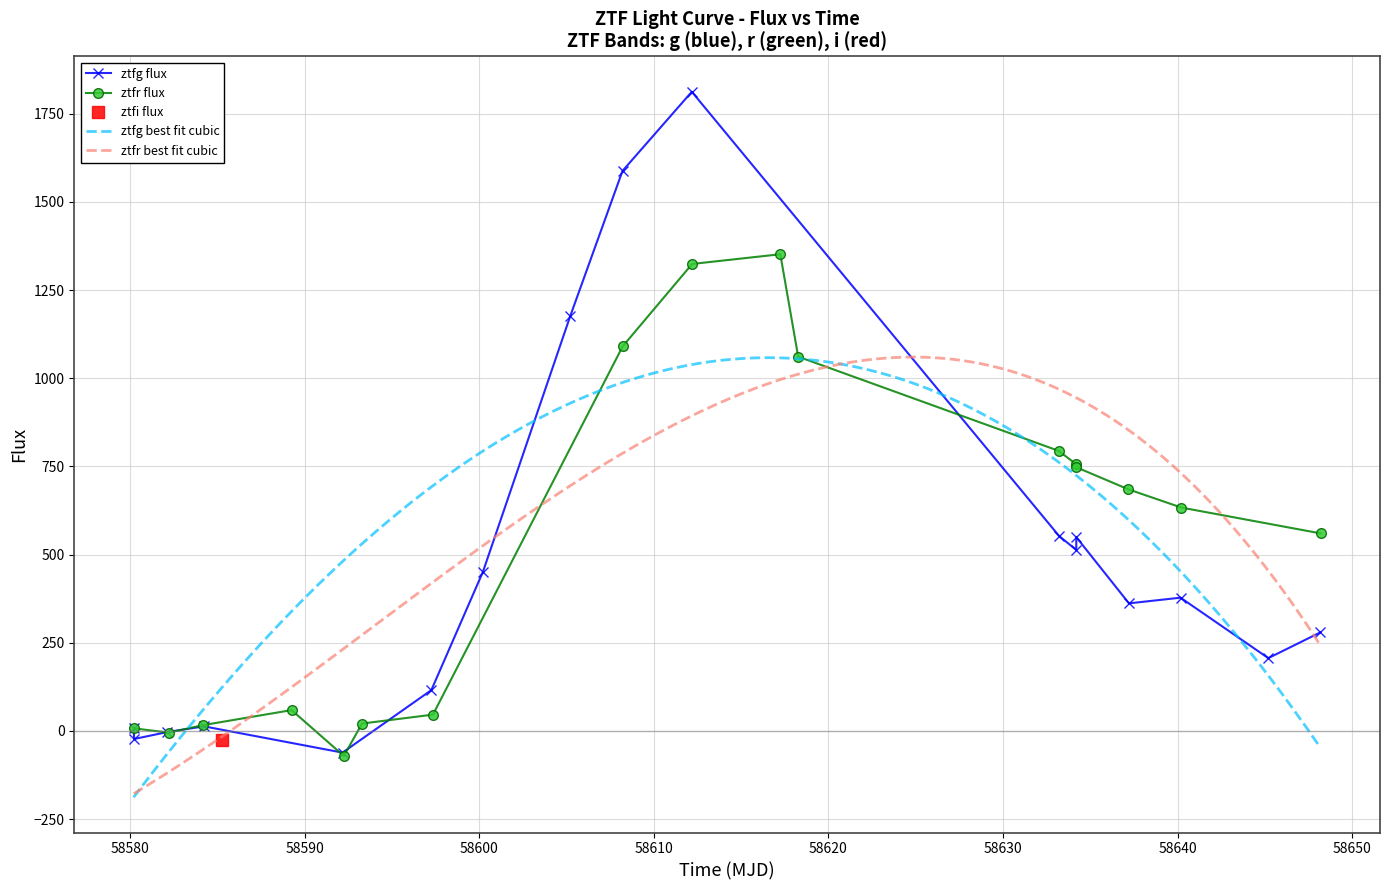

What is the minimum value for ztfg flux?

-61.5